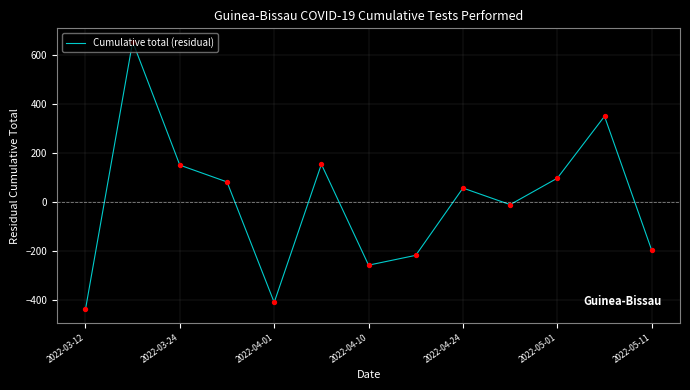

What is the maximum value shown in the chart?

654.6